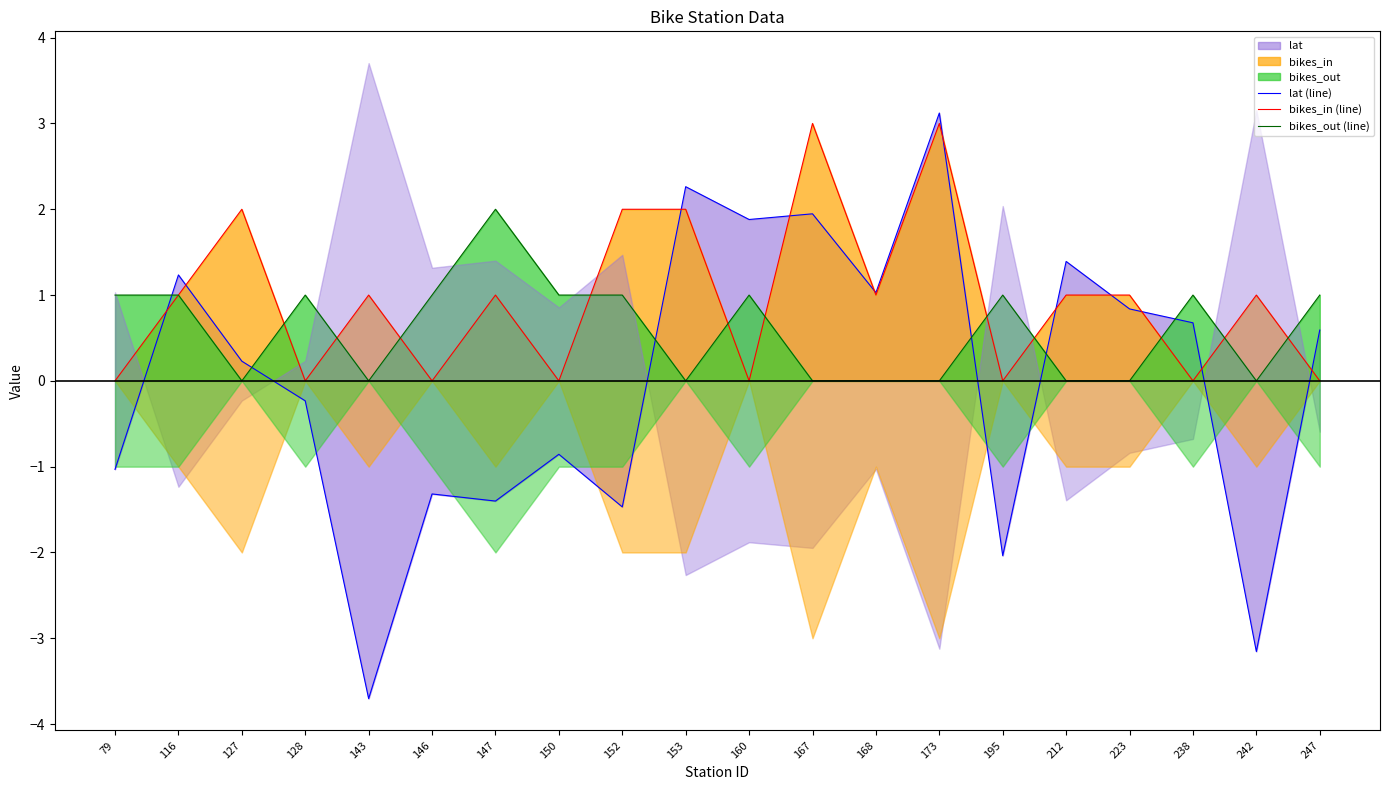

What is the minimum value for lat (line)?

-3.7